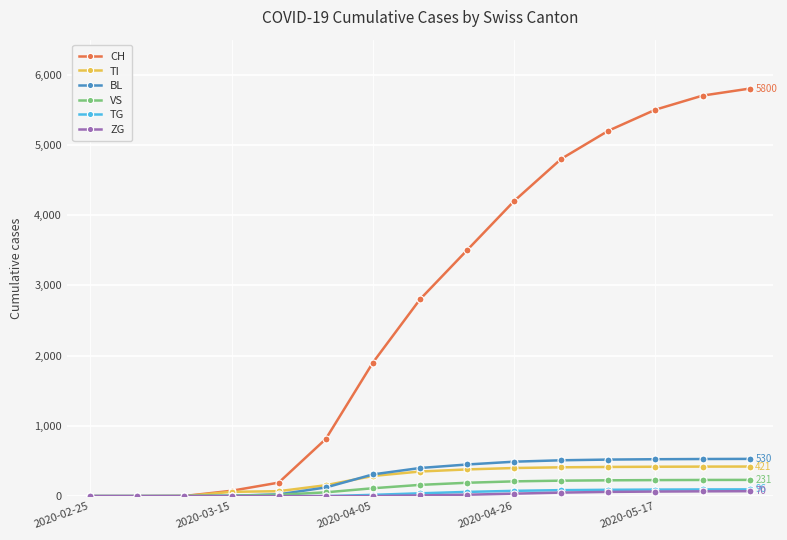

Which series has the widest spread of values?

CH